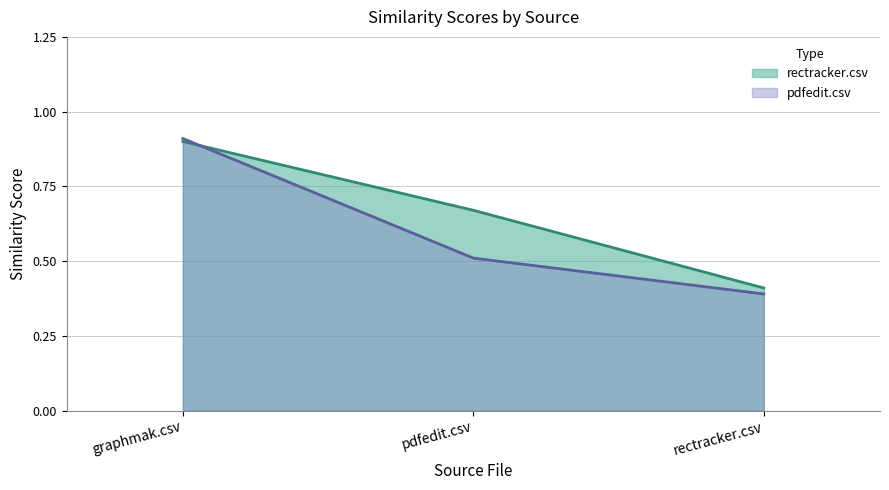

Reading left to right, extract all data points from this chart.

rectracker.csv: graphmak.csv=0.9	pdfedit.csv=0.7	rectracker.csv=0.4
pdfedit.csv: graphmak.csv=0.9	pdfedit.csv=0.5	rectracker.csv=0.4